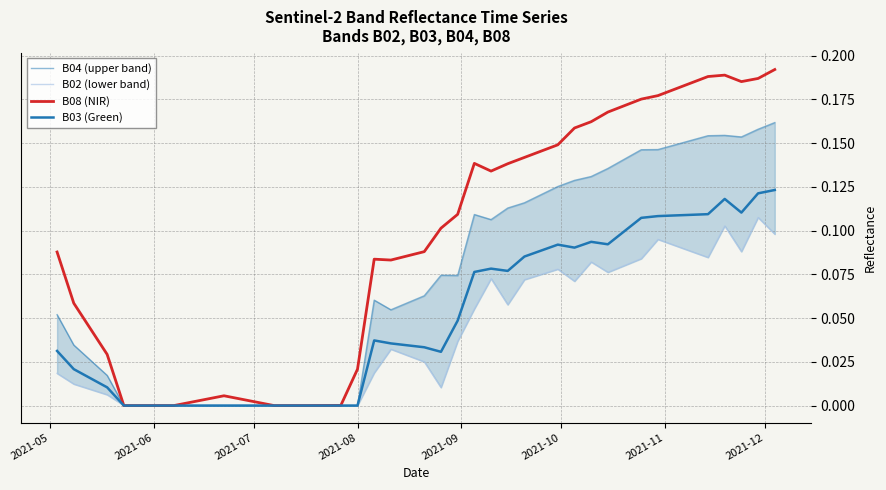

True or false: B03 (Green) has a value of 0.1 at 26.

False